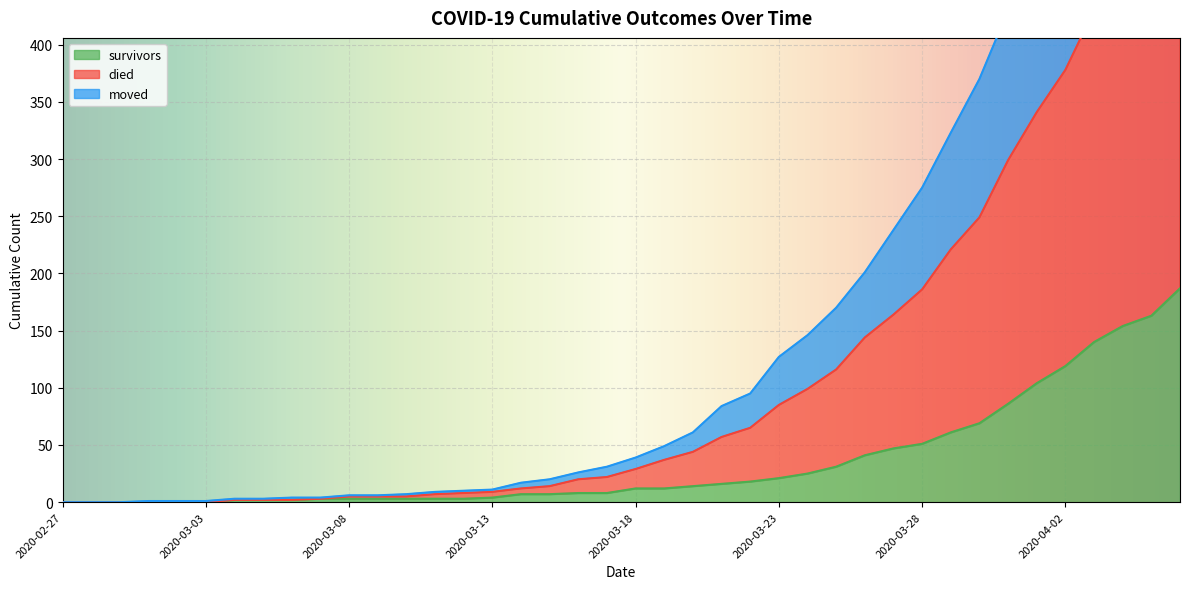

True or false: died and moved intersect in this chart.

False